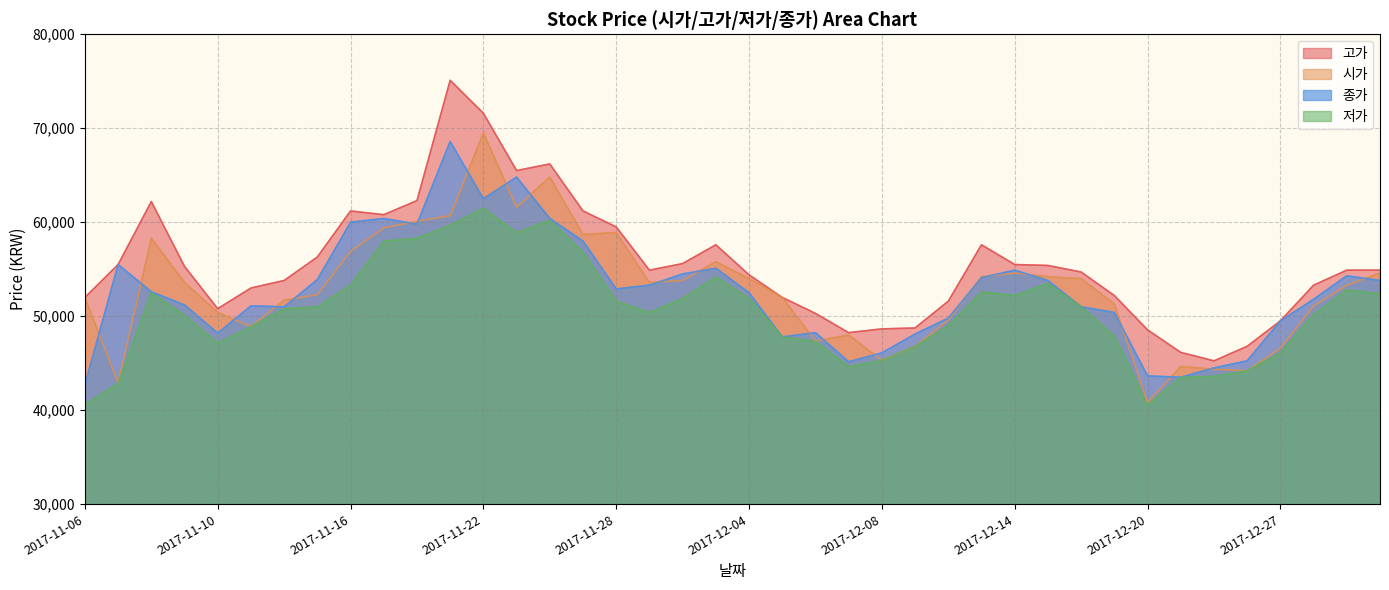

What is the value of the 시가 point at the 3rd from the left?

58300